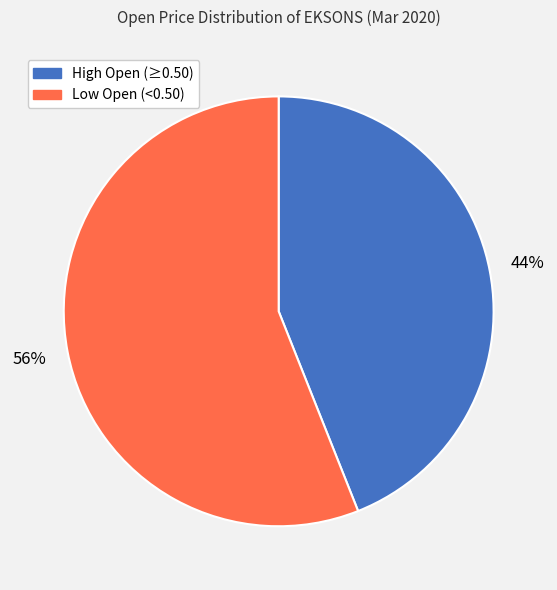

How many slices are in this pie chart?

2